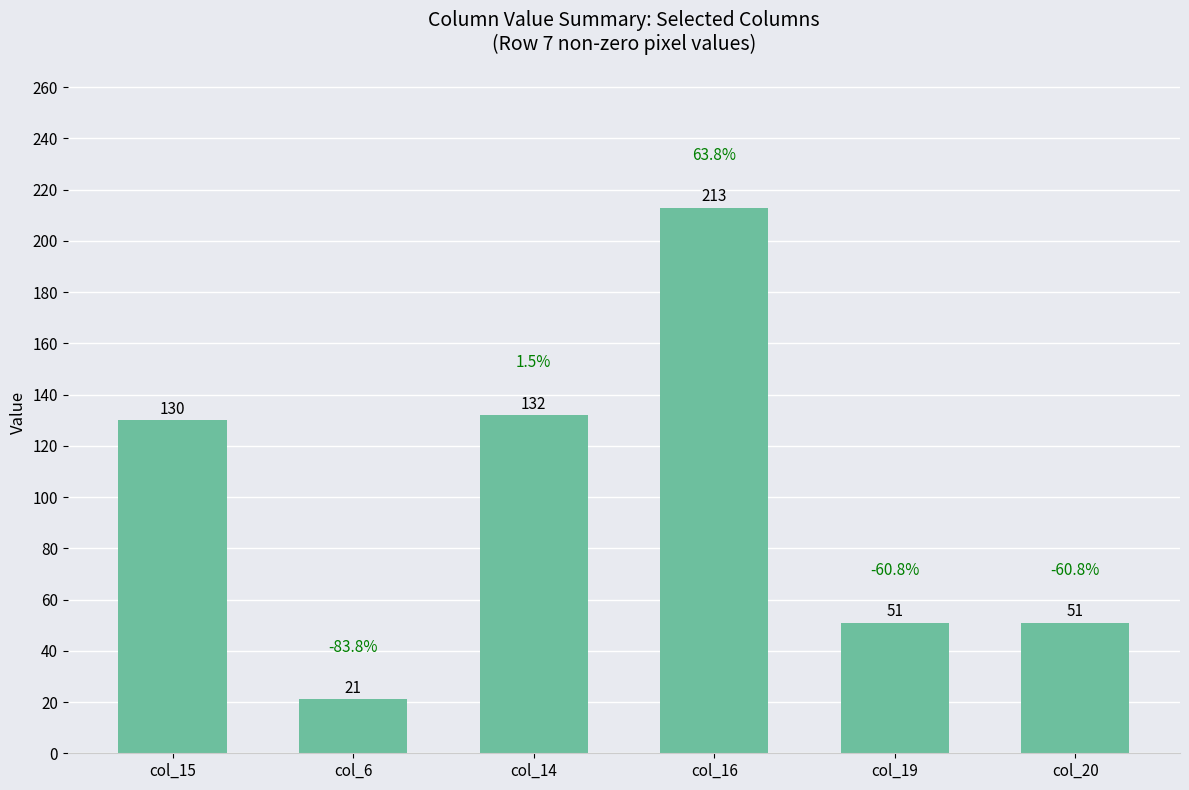

What is the average value?

100